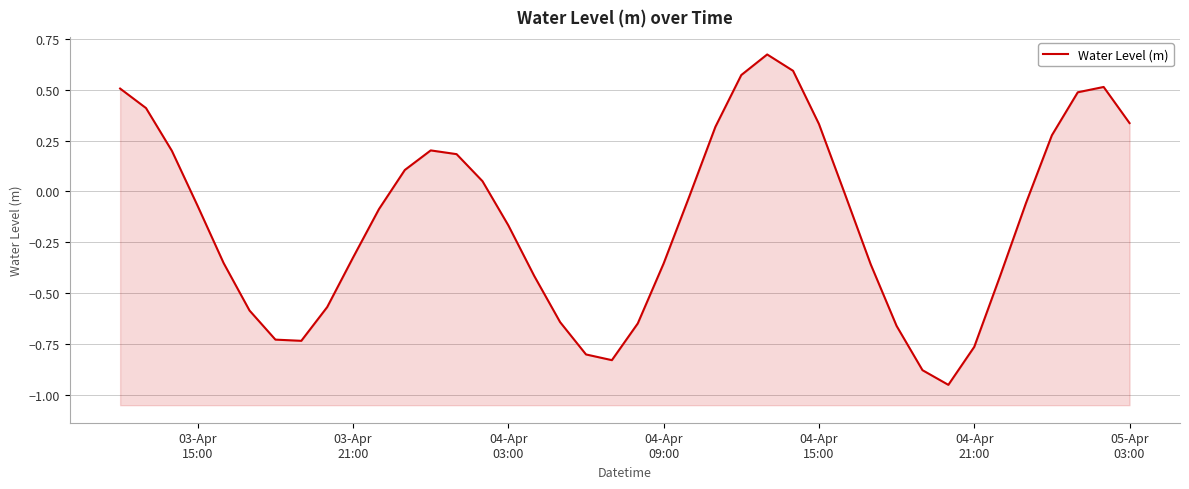

How many interior local valleys (lower than both neighbors) does the data have?

3